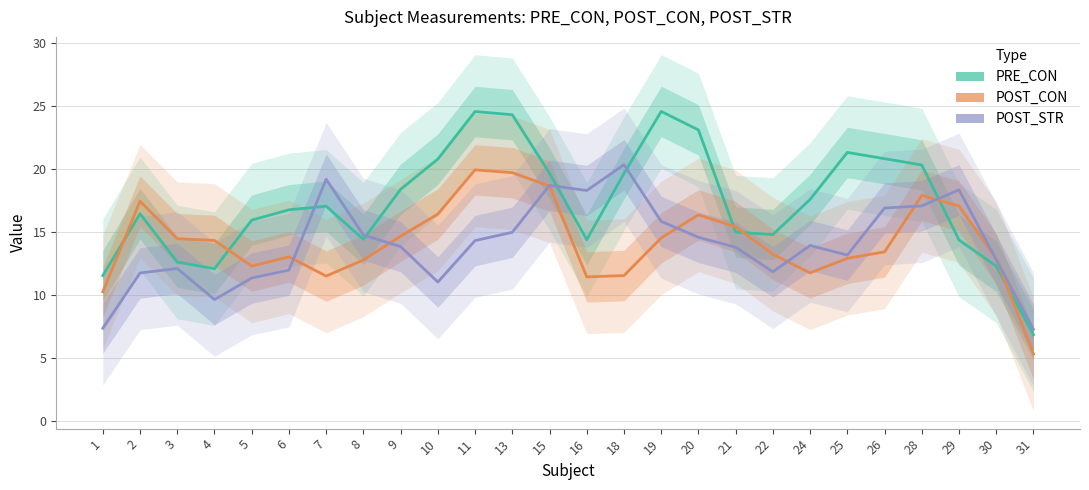

In POST_STR, how many points are lower than both neighbors (excluding endpoints)?

5